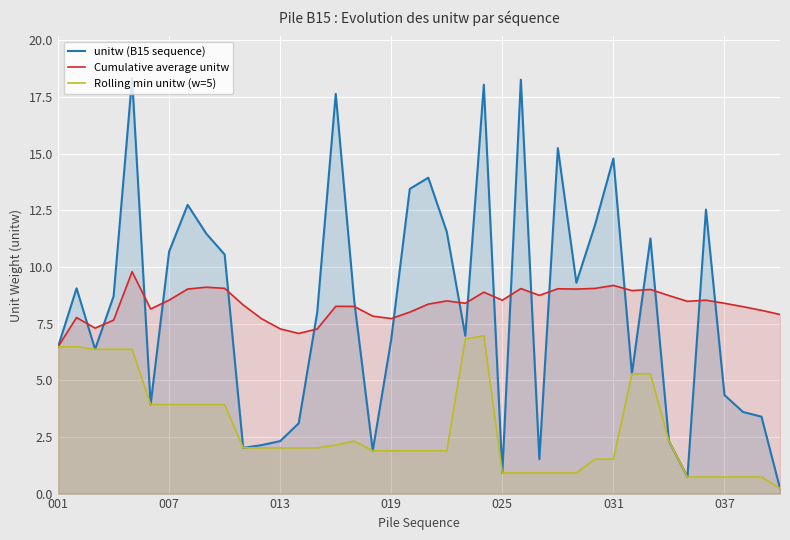

What is the sum of the Rolling min unitw (w=5) values at 26 and 16?

3.2